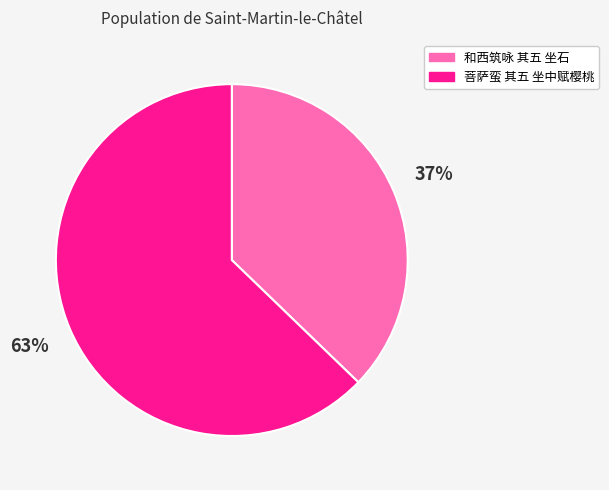

What is the largest slice in the pie chart?

菩萨蛮 其五 坐中赋樱桃